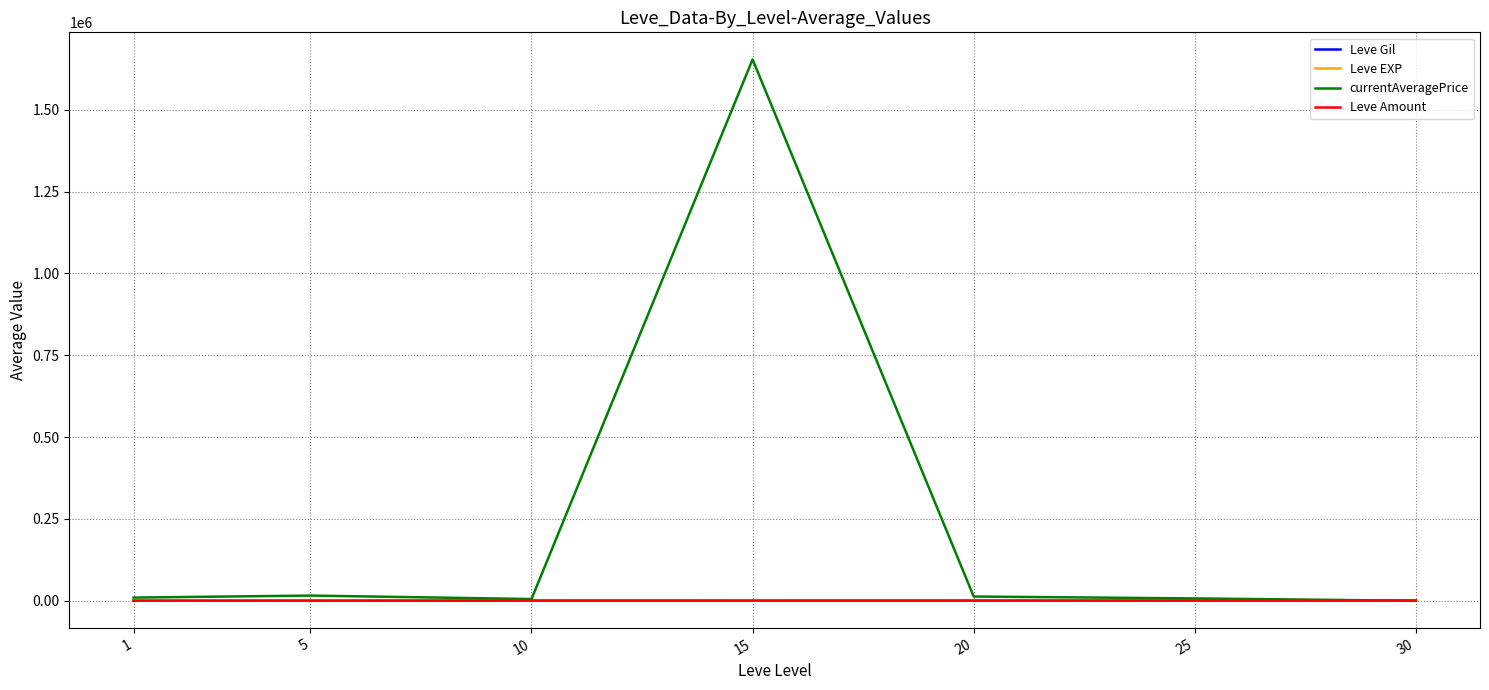

What is the total value across all series at 25?

8078.0